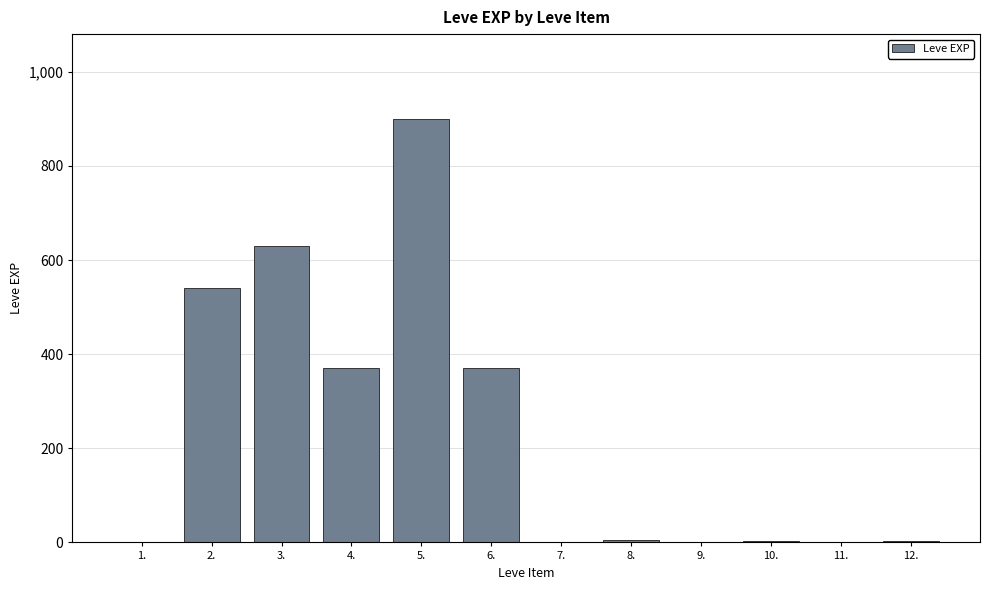

What is the sum of all values?

2825